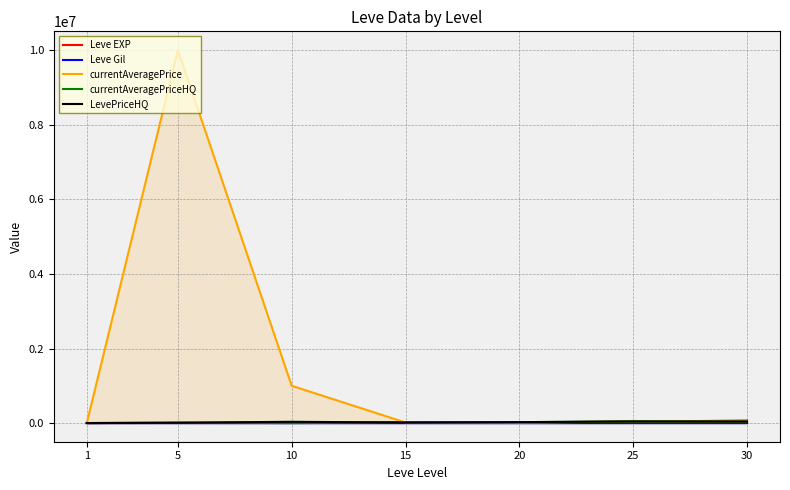

List the labels in order of Leve Gil value, smallest first.

1, 5, 20, 10, 30, 25, 15